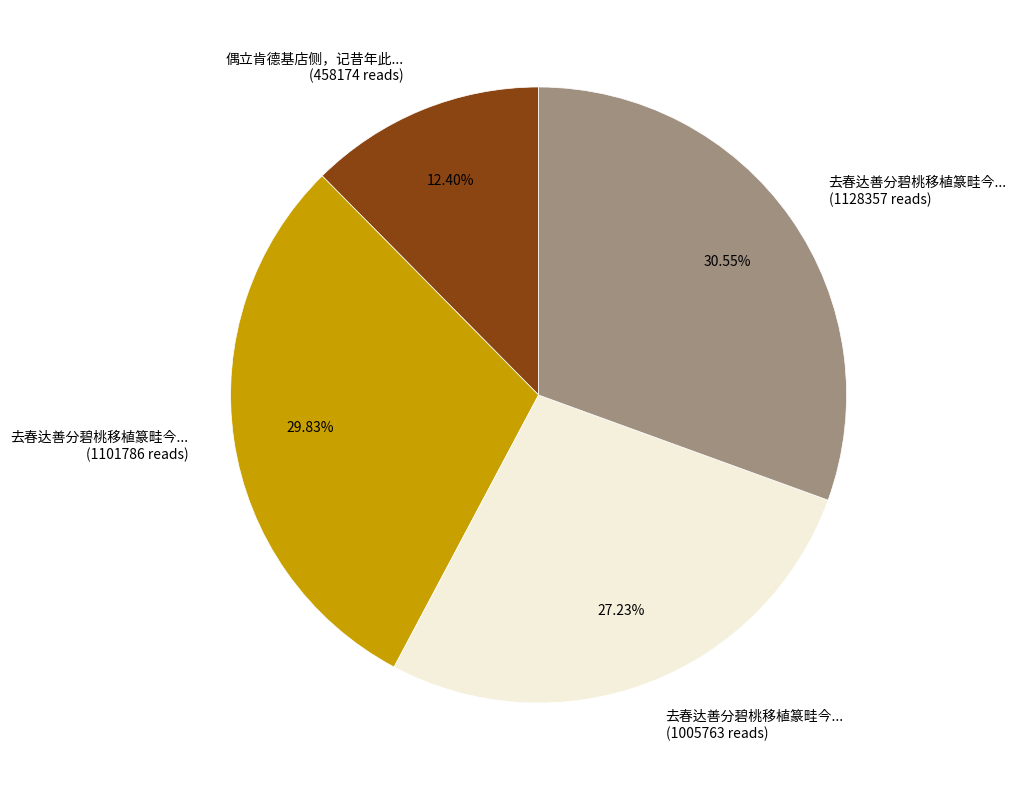

Does any single category account for the majority?

No